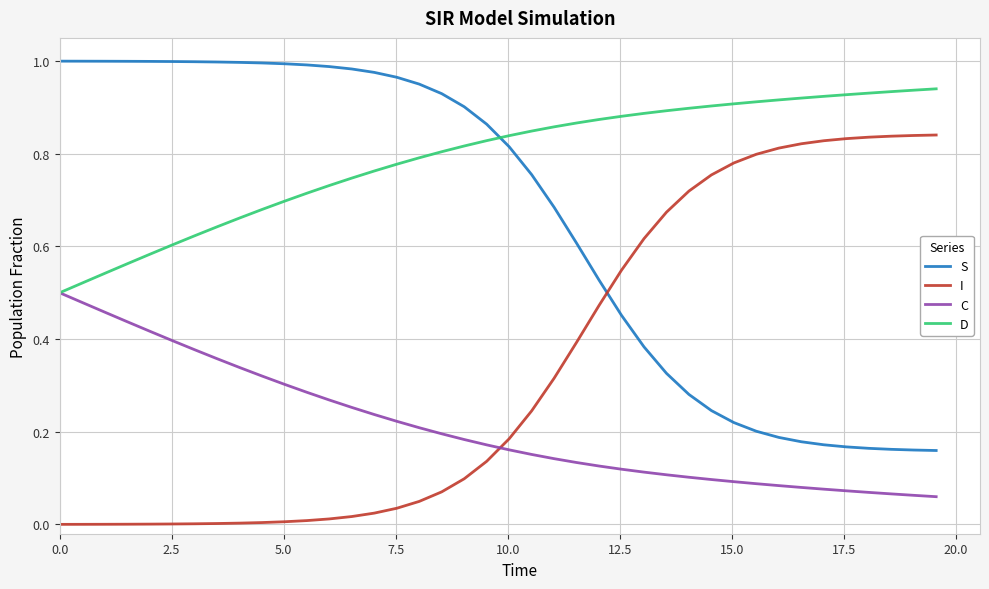

Does the chart display data point markers on the line(s)?

No